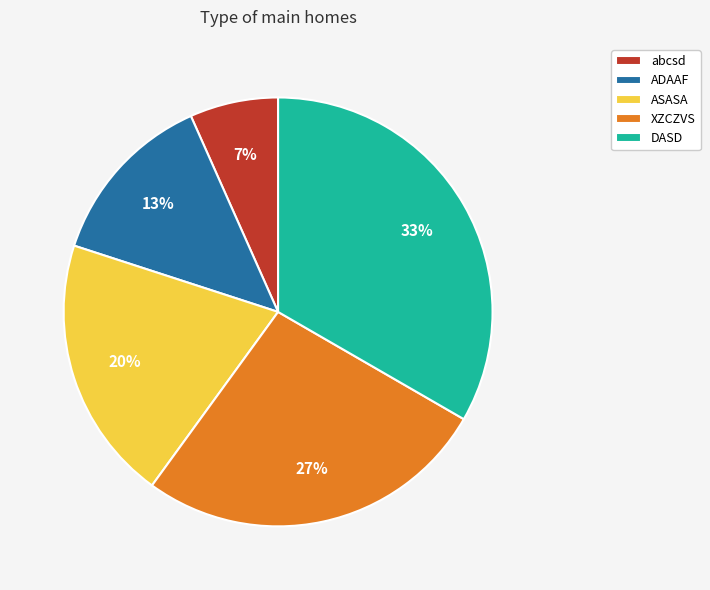

How many slices are in this pie chart?

5